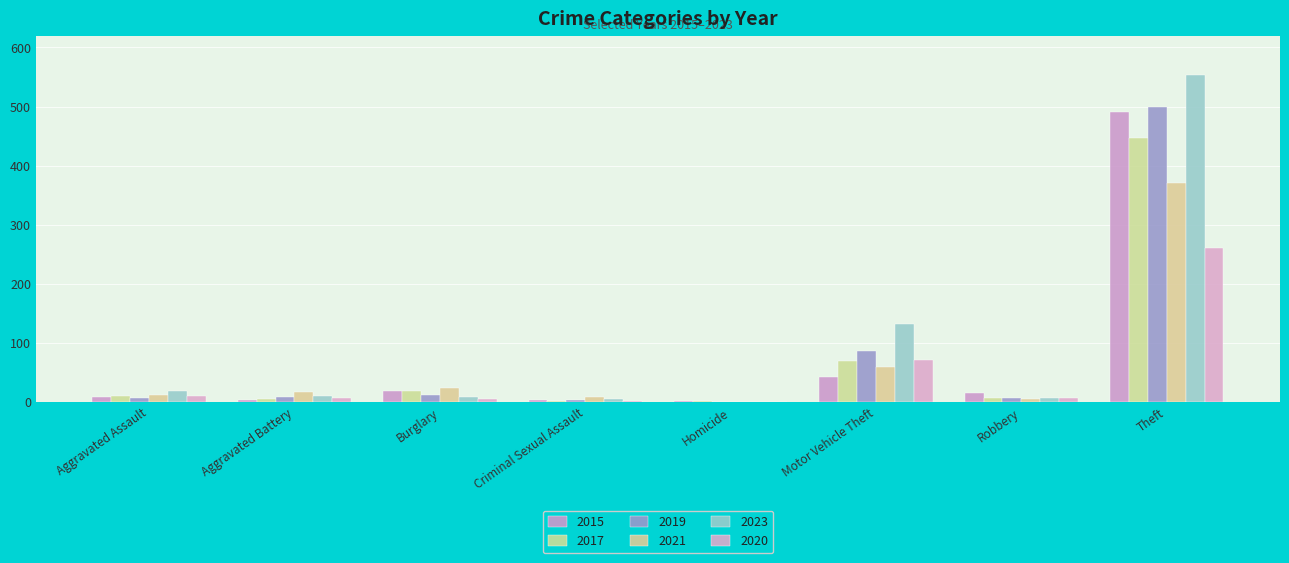

How many groups of bars are there?

8